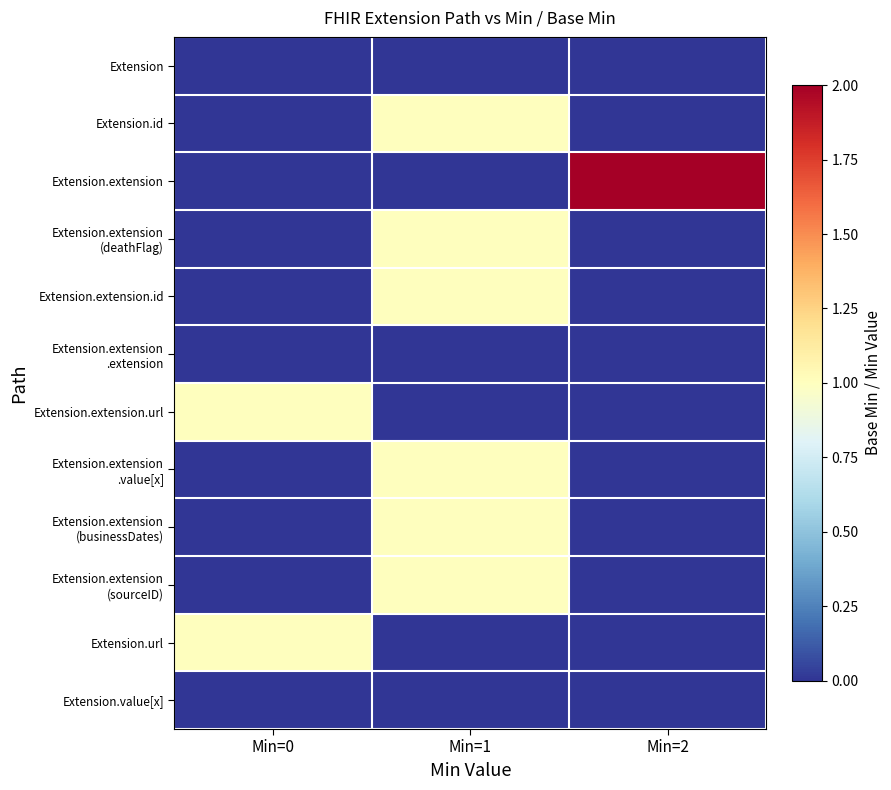

Which series has the largest total across all categories?

Extension.extension